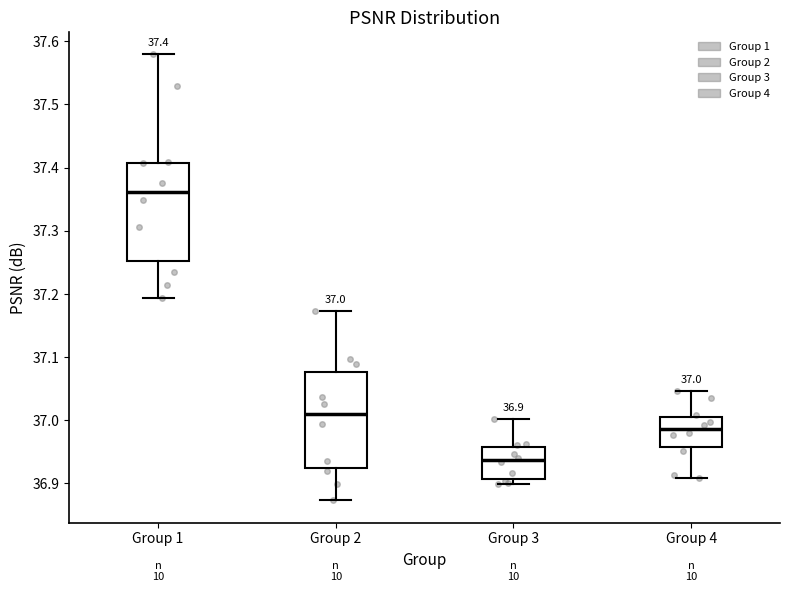

Which box's median line is the highest?

Group 1